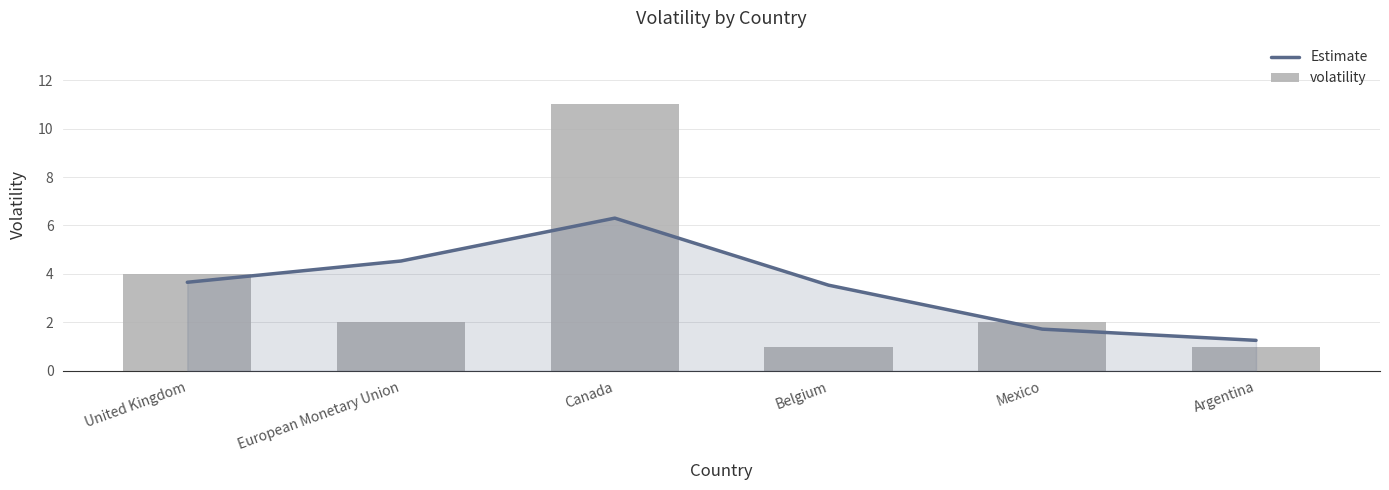

Rank the series by their maximum value, from lowest to highest.

Estimate, volatility